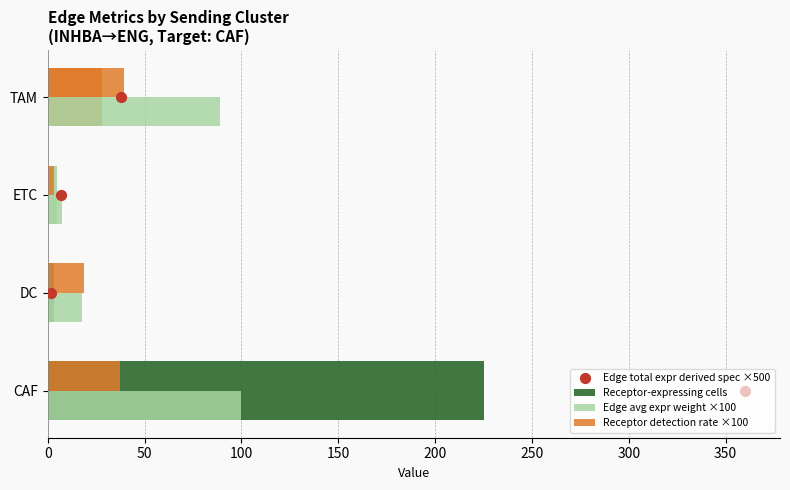

How many values in the Edge avg expr weight ×100 series exceed 88?

2